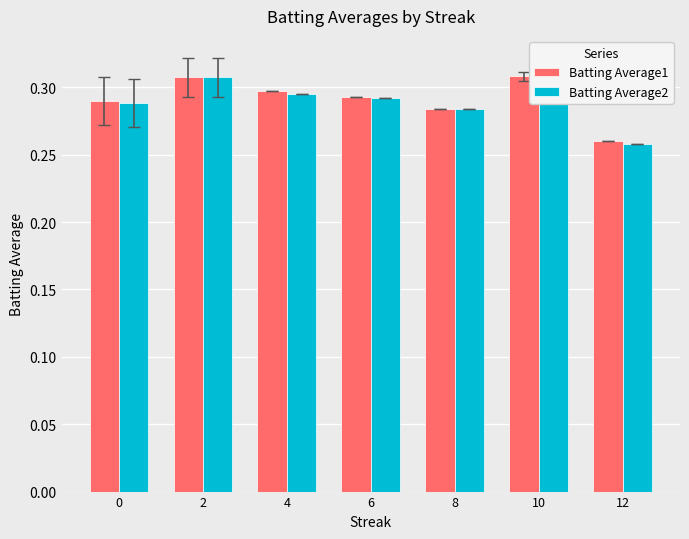

Which category has the lowest value across all series?

12